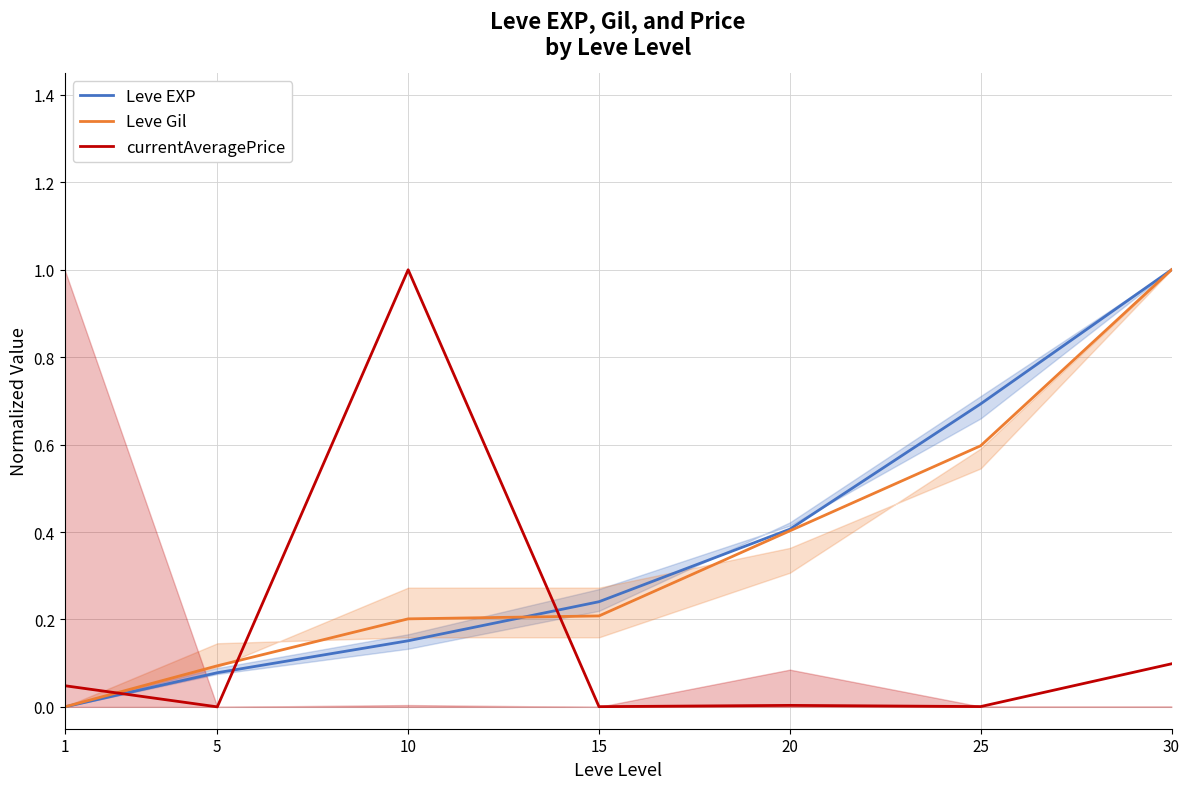

Reading right to left, extract all data points from this chart.

Leve EXP: 30=1.0	25=0.7	20=0.4	15=0.2	10=0.2	5=0.1	1=0.0
Leve Gil: 30=1.0	25=0.6	20=0.4	15=0.2	10=0.2	5=0.1	1=0.0
currentAveragePrice: 30=0.1	25=0.0	20=0.0	15=0.0	10=1.0	5=0.0	1=0.0